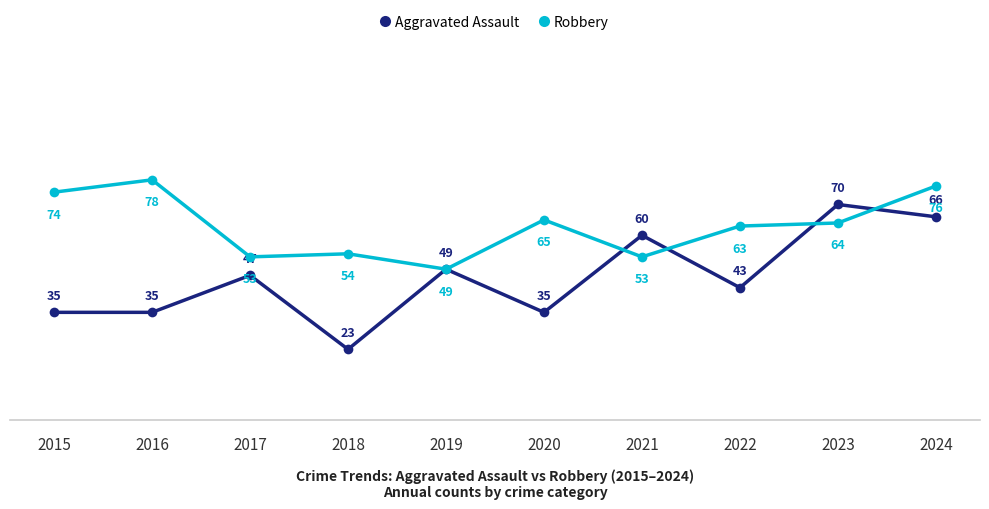

How many values in the Aggravated Assault series are below 47?

5